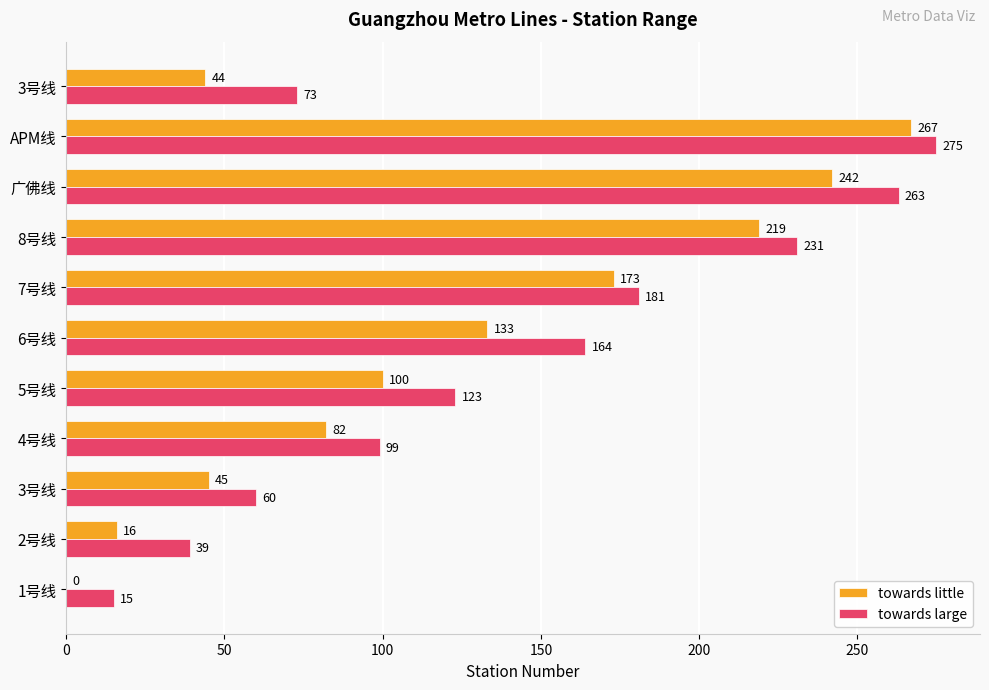

What are all the series names shown in the legend?

towards little, towards large